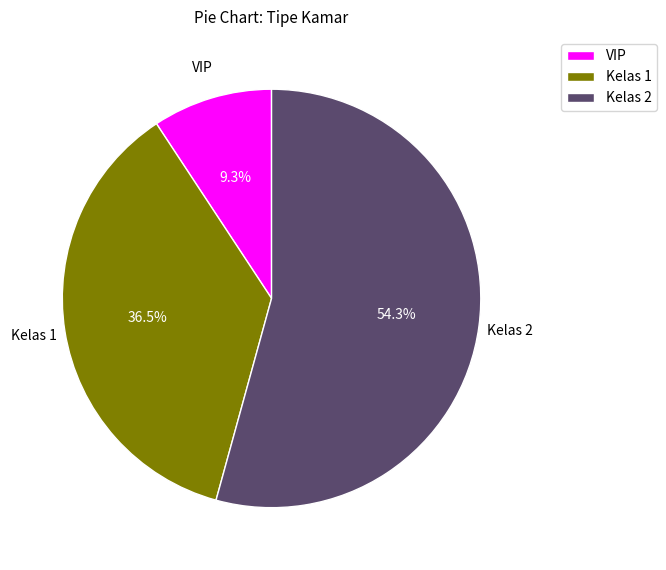

How many slices are in this pie chart?

3